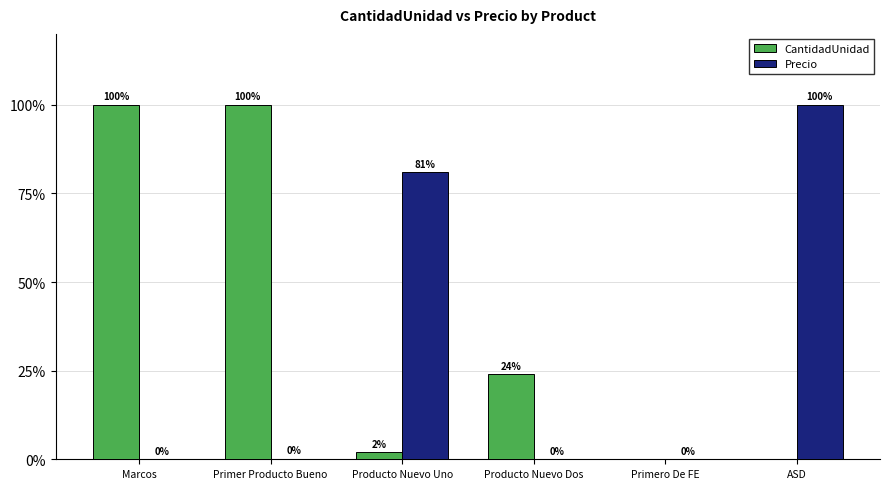

Read the CantidadUnidad value at Primer Producto Bueno.

100.0